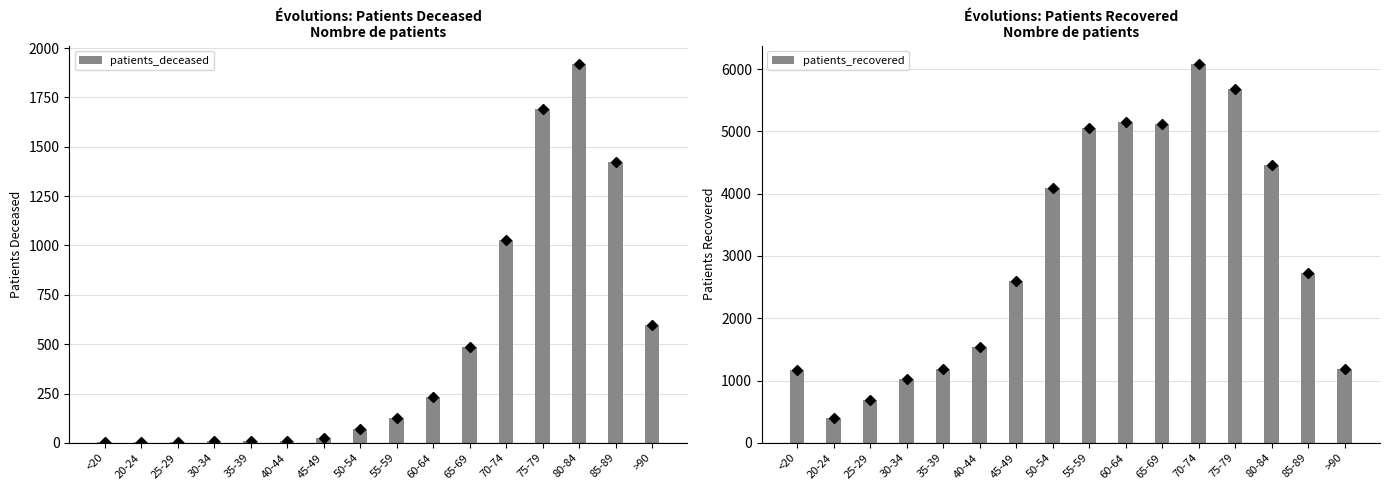

What is the average value of the patients_recovered series?

3009